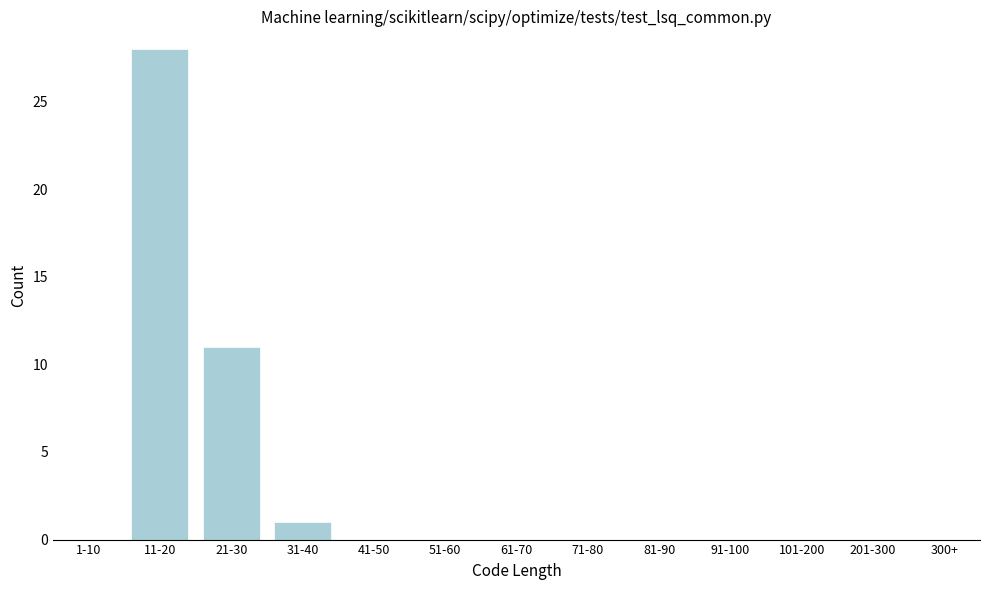

Reading left to right, extract all data points from this chart.

1-10=0	11-20=28	21-30=11	31-40=1	41-50=0	51-60=0	61-70=0	71-80=0	81-90=0	91-100=0	101-200=0	201-300=0	300+=0